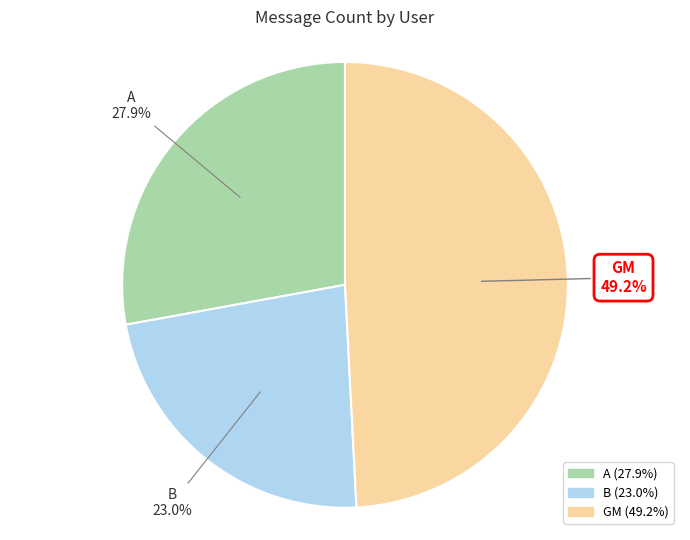

Rank the categories by value from highest to lowest.

GM, A, B